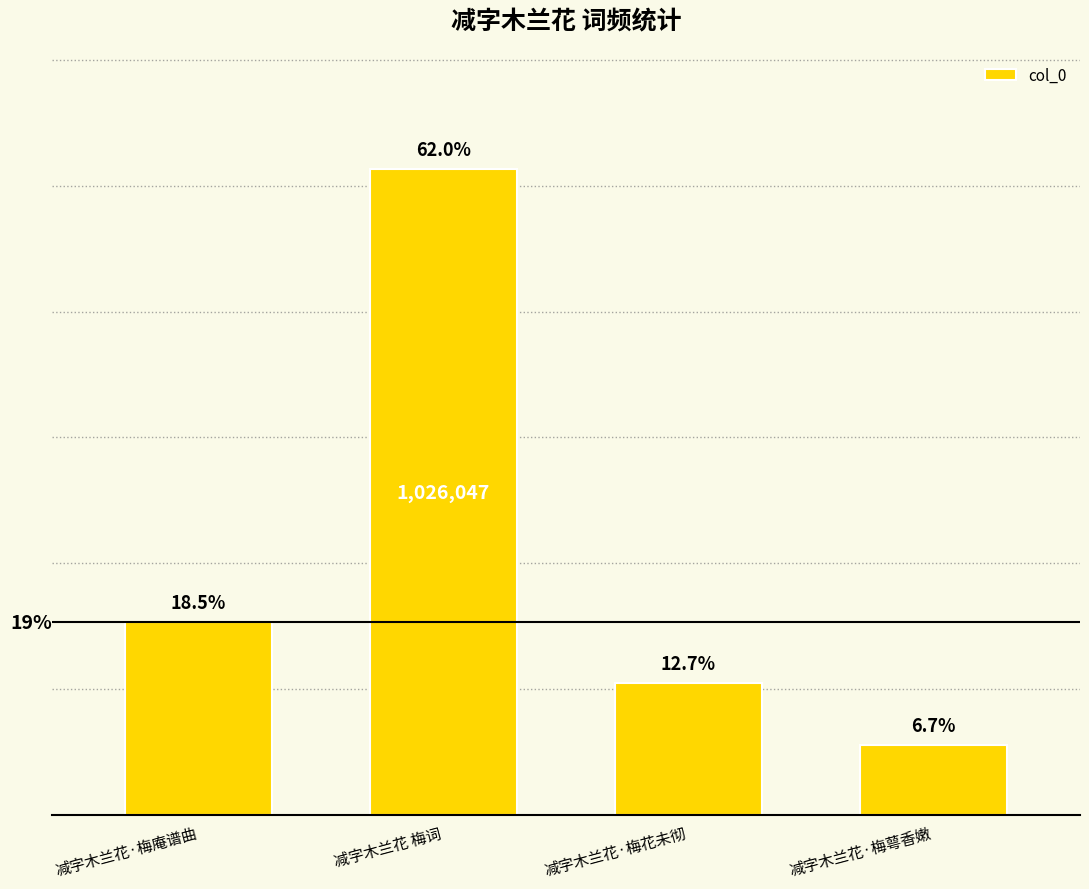

Are the bars grouped side by side (vs. stacked)?

No